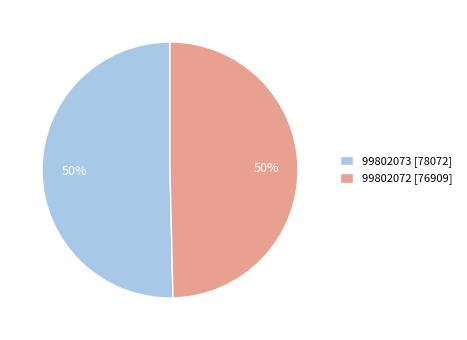

Is it true that 99802073 is 50% of the pie?

True